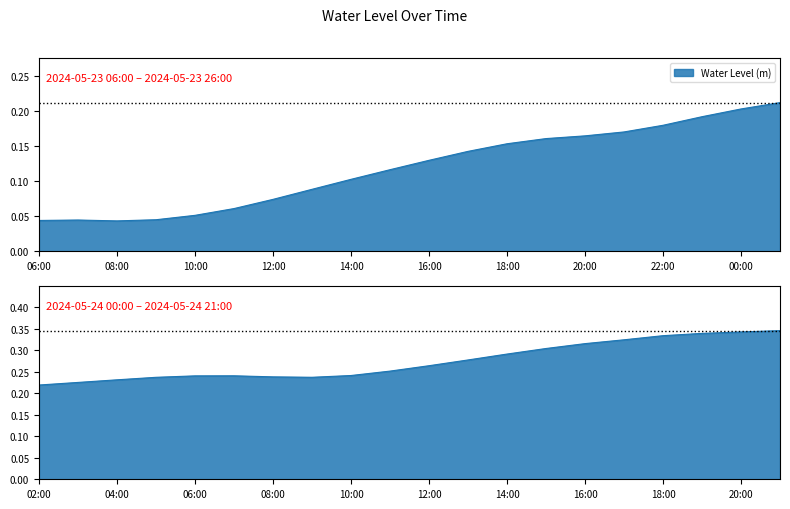

What is the sum of all values?

7.9